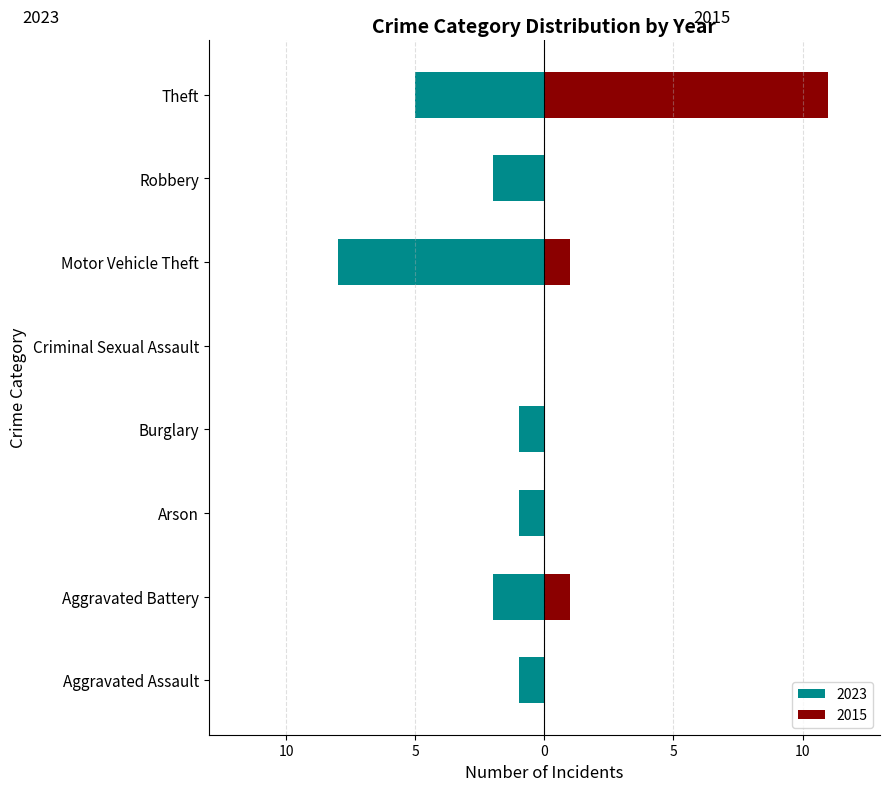

Which series has the widest spread of values?

2015